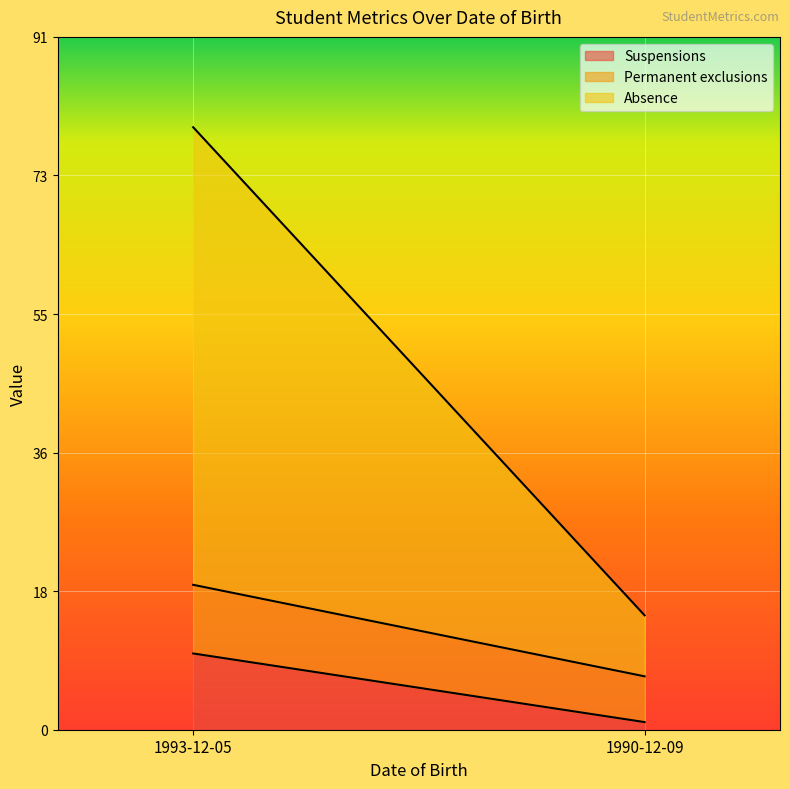

True or false: Suspensions has a value of 1 at 1990-12-09.

True